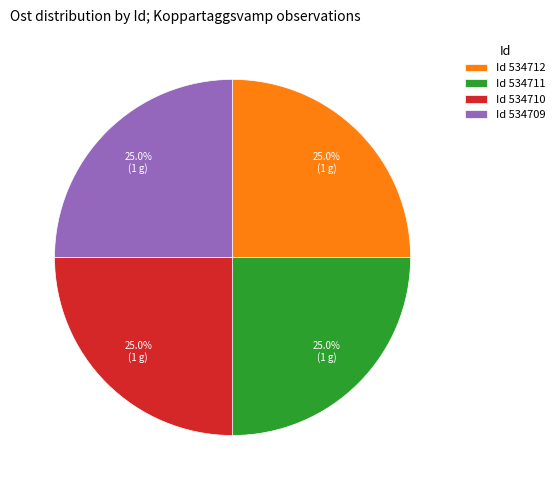

Is Id 534711 the majority of the pie?

No